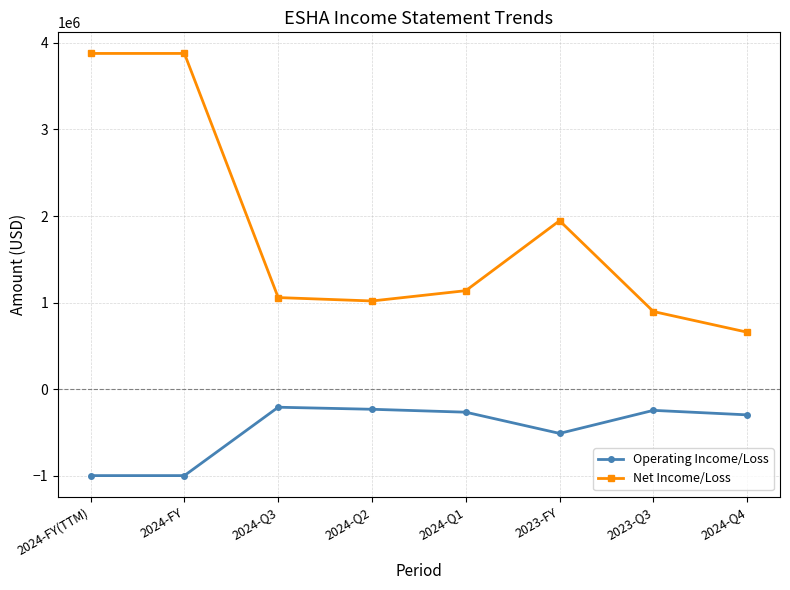

At 2023-FY, list the series in order from largest to smallest.

Net Income/Loss, Operating Income/Loss